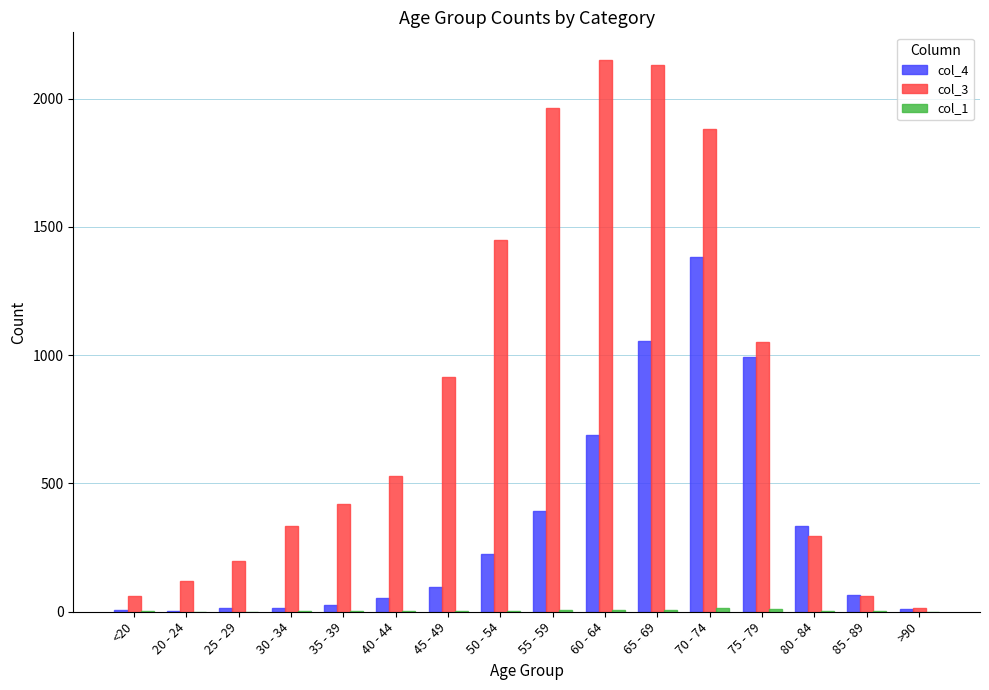

How many distinct data groups are displayed?

3